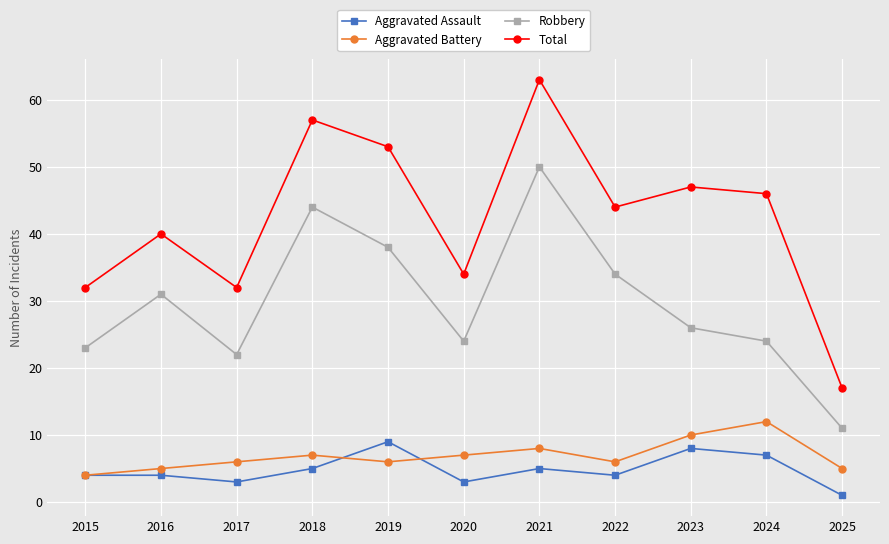

Is it true that Robbery equals 38 at 2019?

True